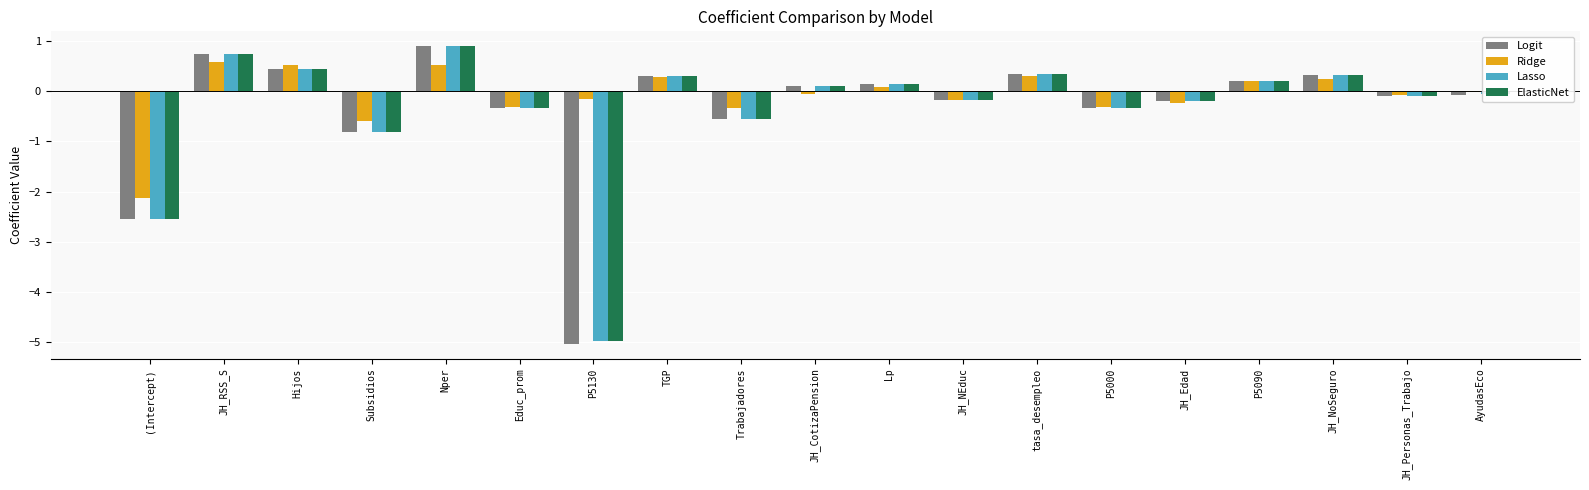

Between Educ_prom and JH_CotizaPension, which series saw the biggest shift?

Logit